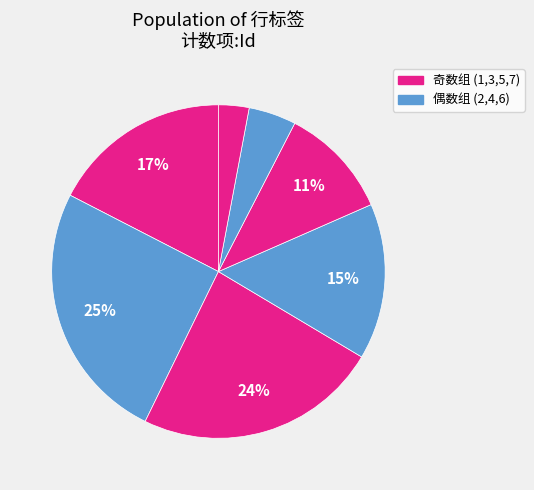

How many segments does this pie chart have?

7